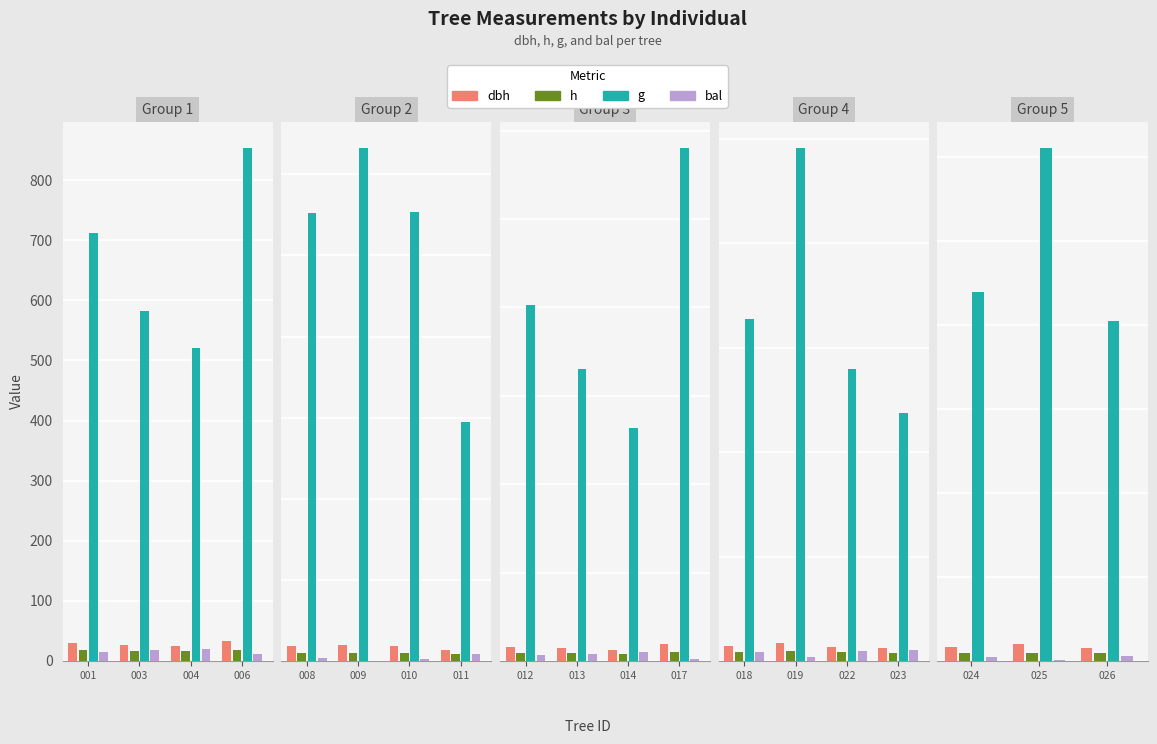

Are the bars grouped side by side (vs. stacked)?

Yes